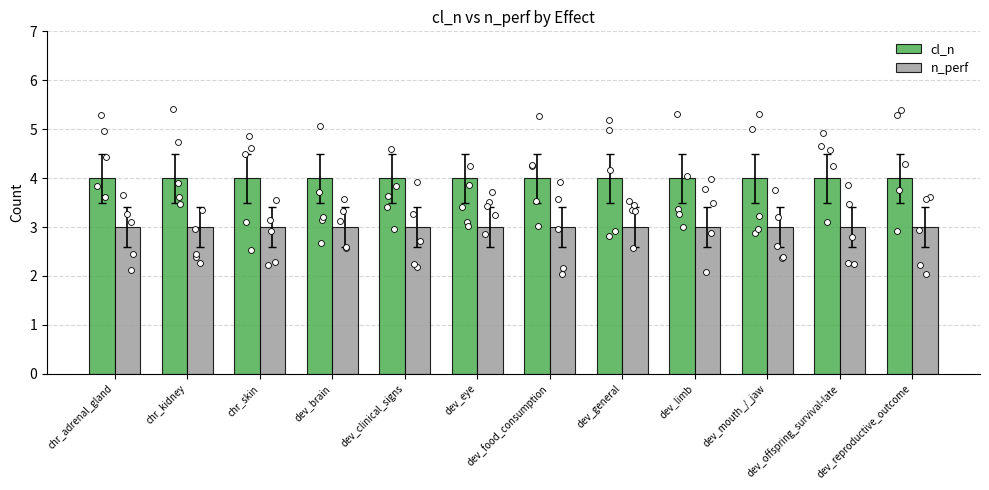

Which series contains the highest Y value?

cl_n